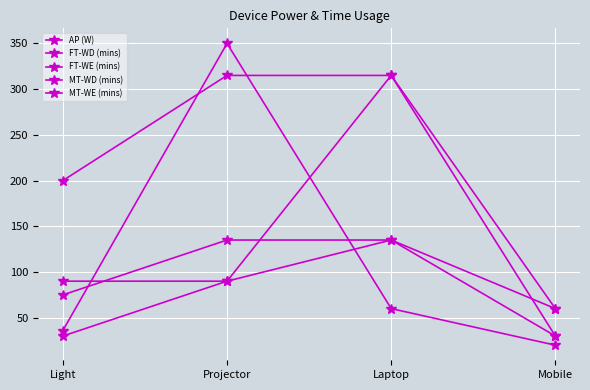

How many distinct data groups are displayed?

5